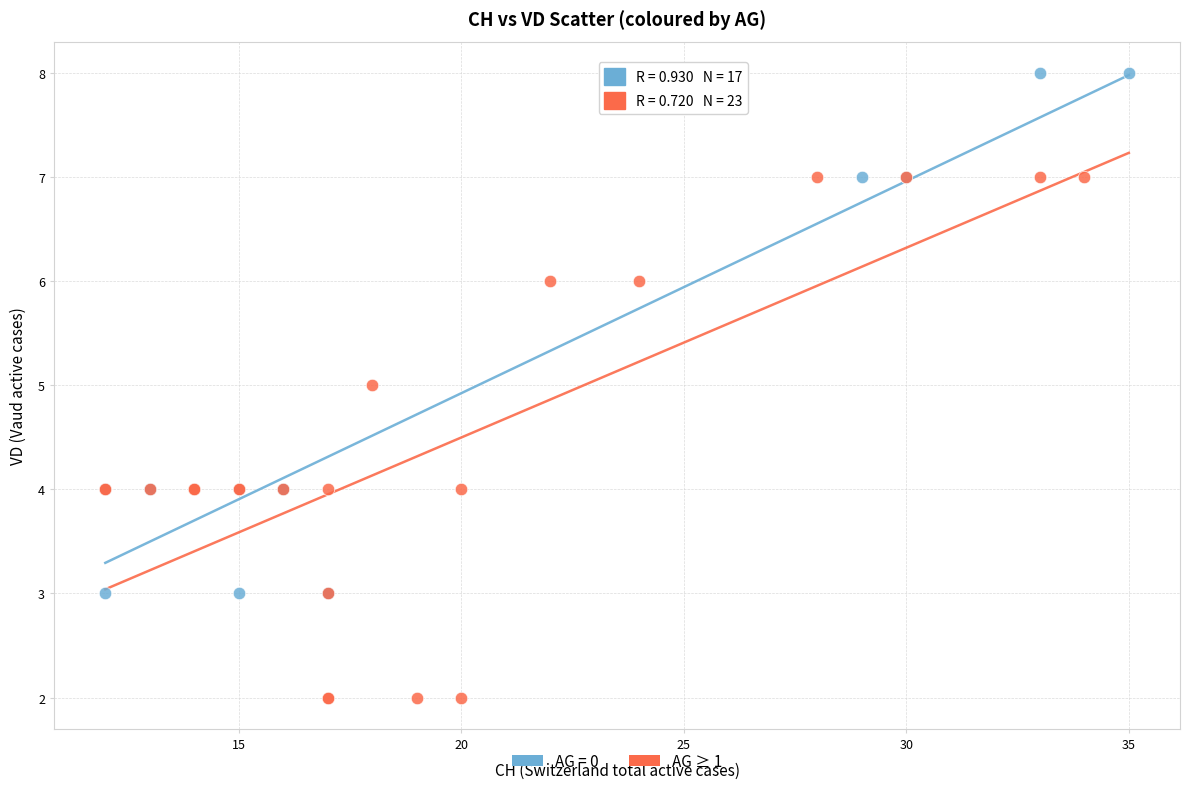

Which series reaches the maximum Y coordinate?

AG = 0